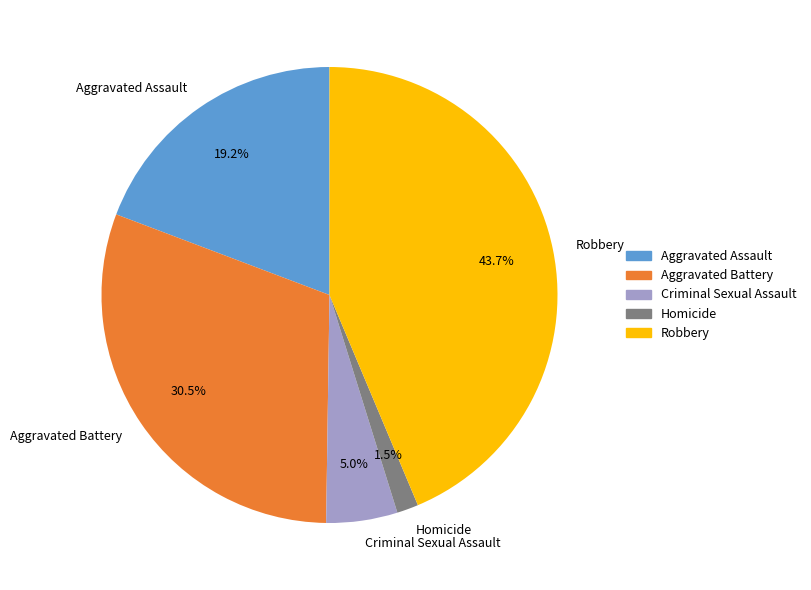

To the nearest percent, what percentage of the pie is Robbery?

44%